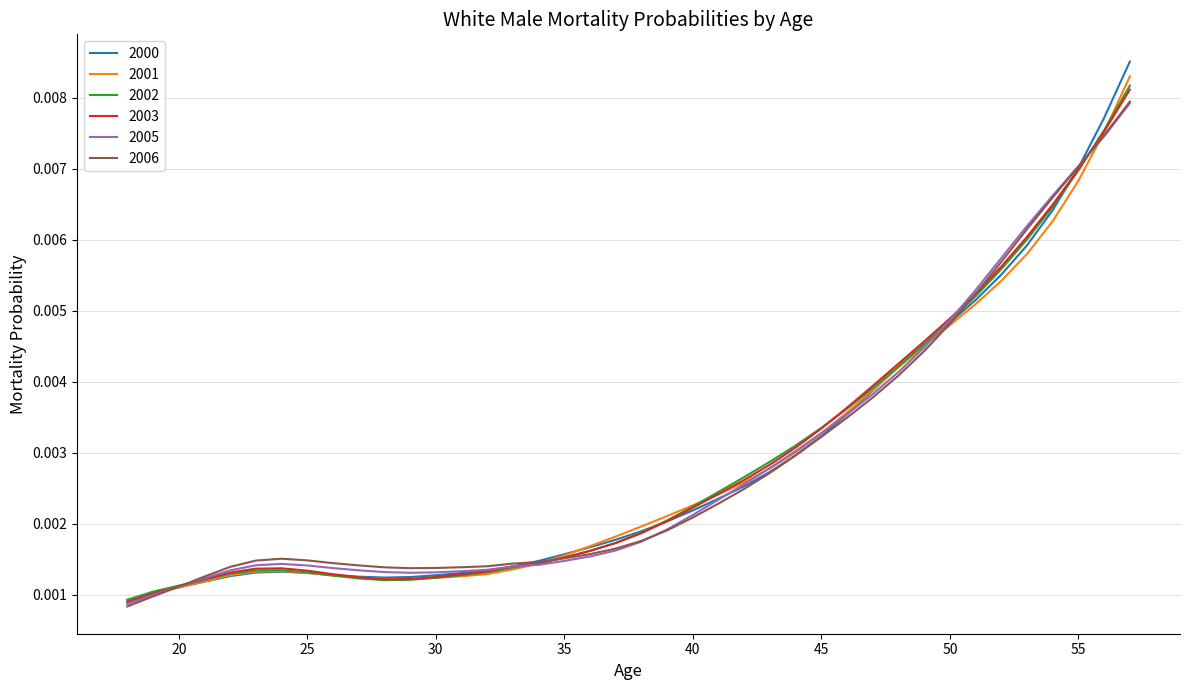

Which series has the largest range (max minus min)?

2000